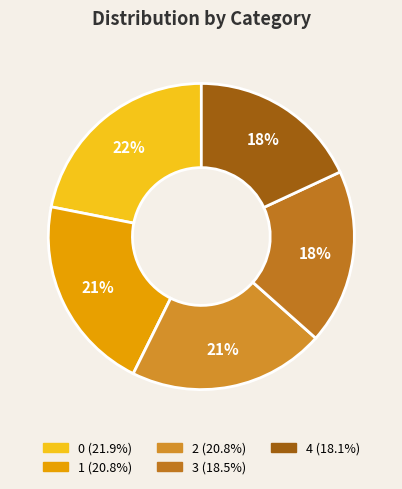

What is the smallest slice in the pie chart?

4